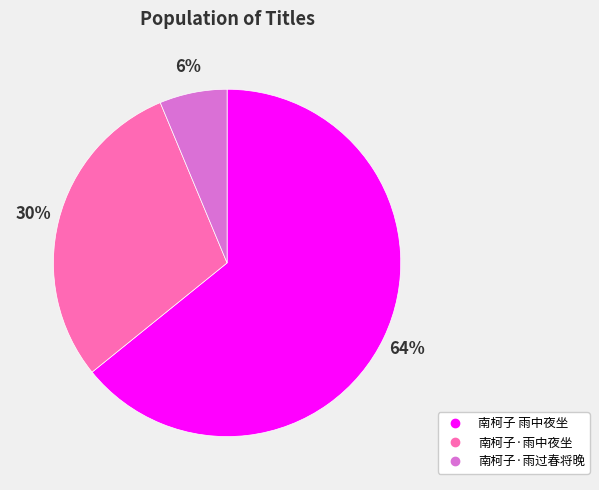

Which category has the smallest portion of the pie?

南柯子·雨过春将晚